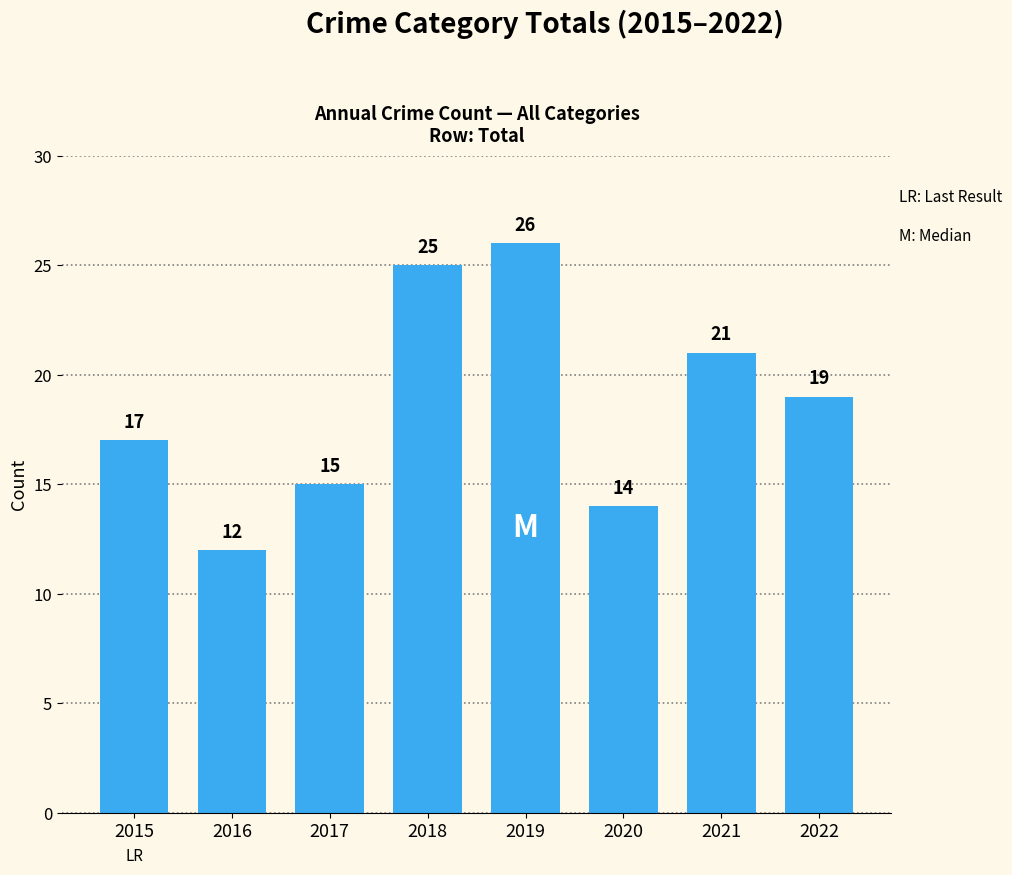

How many bars are there in total?

8